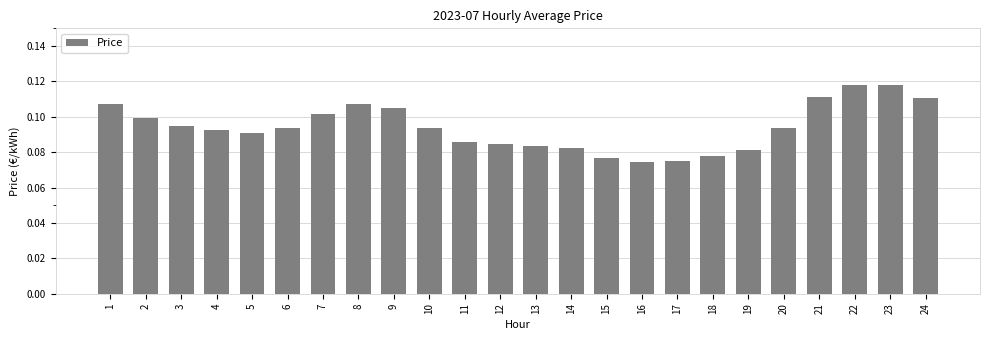

The chart shows a value of 0.1 at 18. True or false?

True